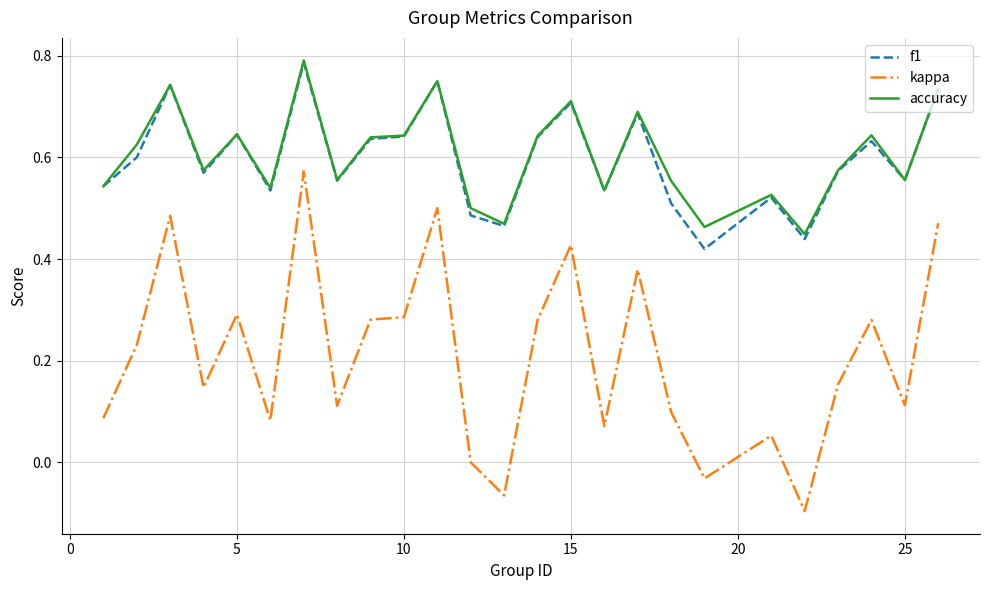

True or false: kappa and f1 intersect in this chart.

False